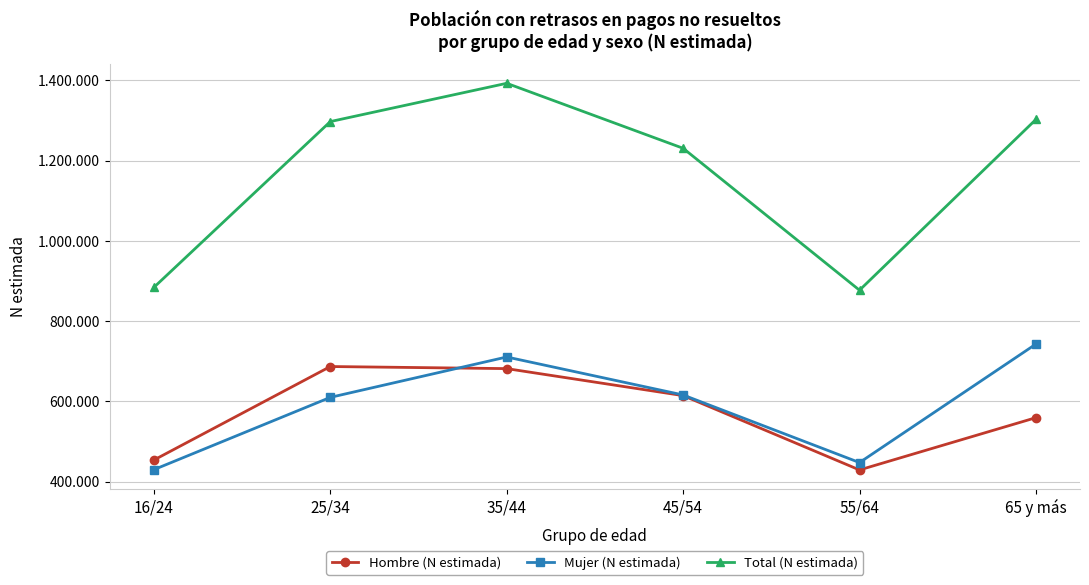

True or false: Total (N estimada) and Mujer (N estimada) intersect in this chart.

False